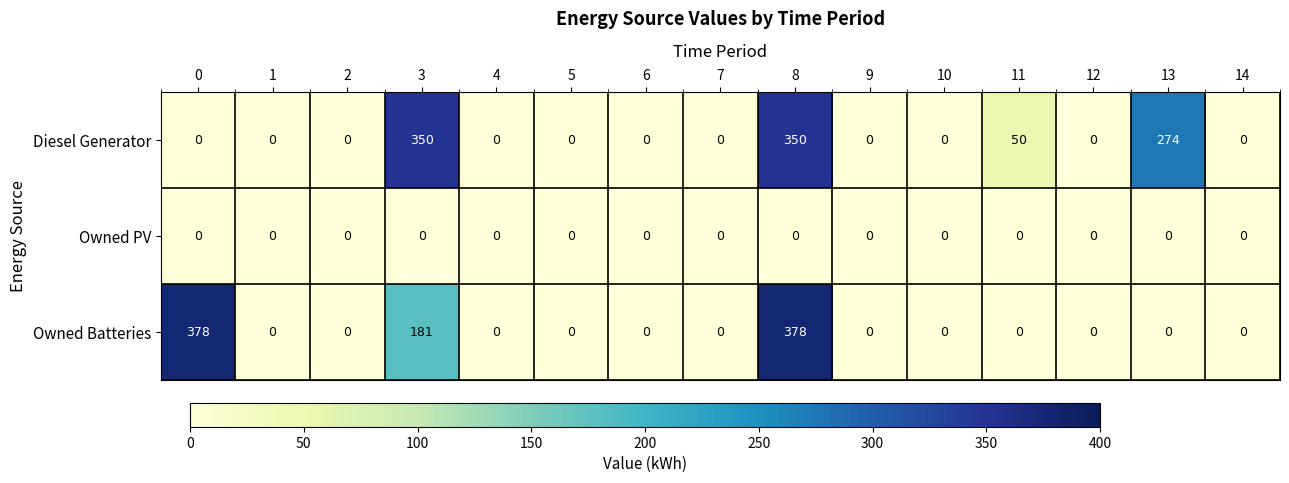

Which series has the largest total across all categories?

Diesel Generator